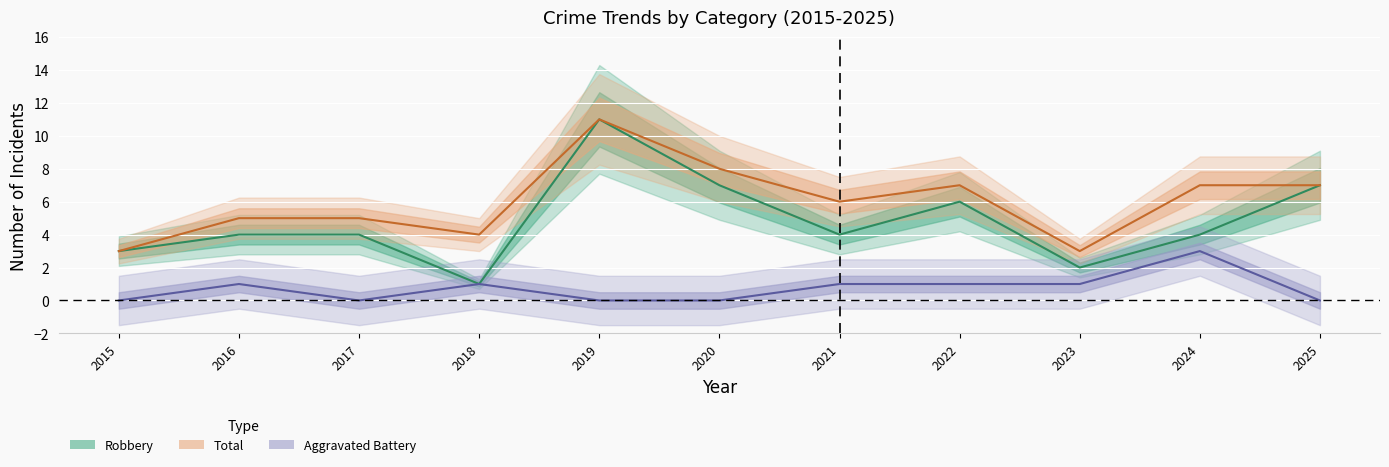

At which category does Total reach its first local peak?

2019